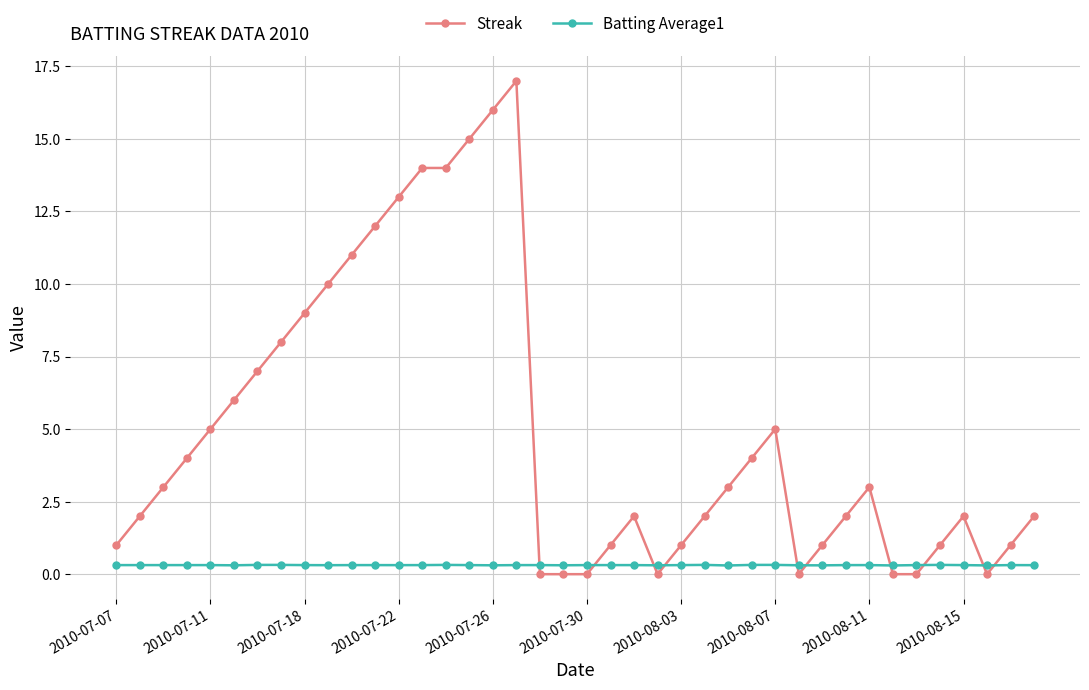

How many lines are shown in the chart?

2